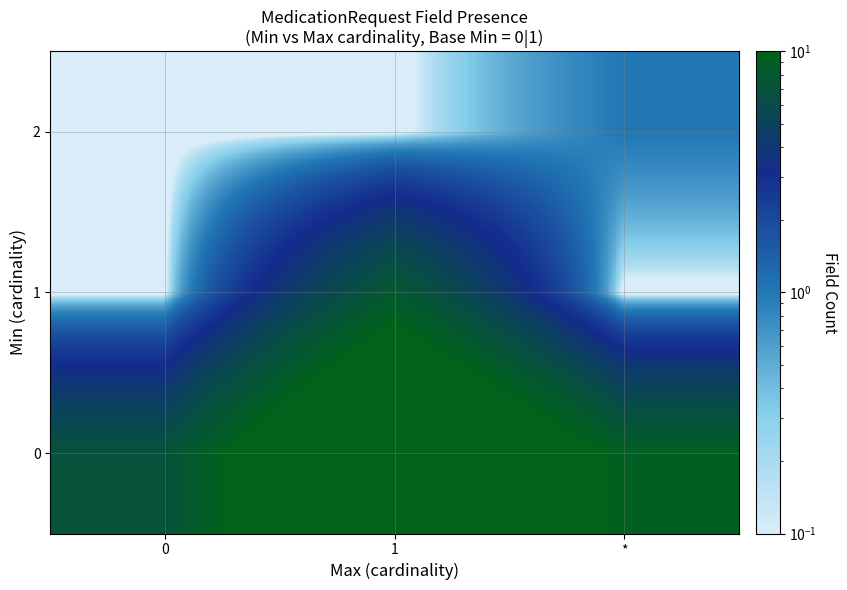

Between * and 0, which is larger?

*